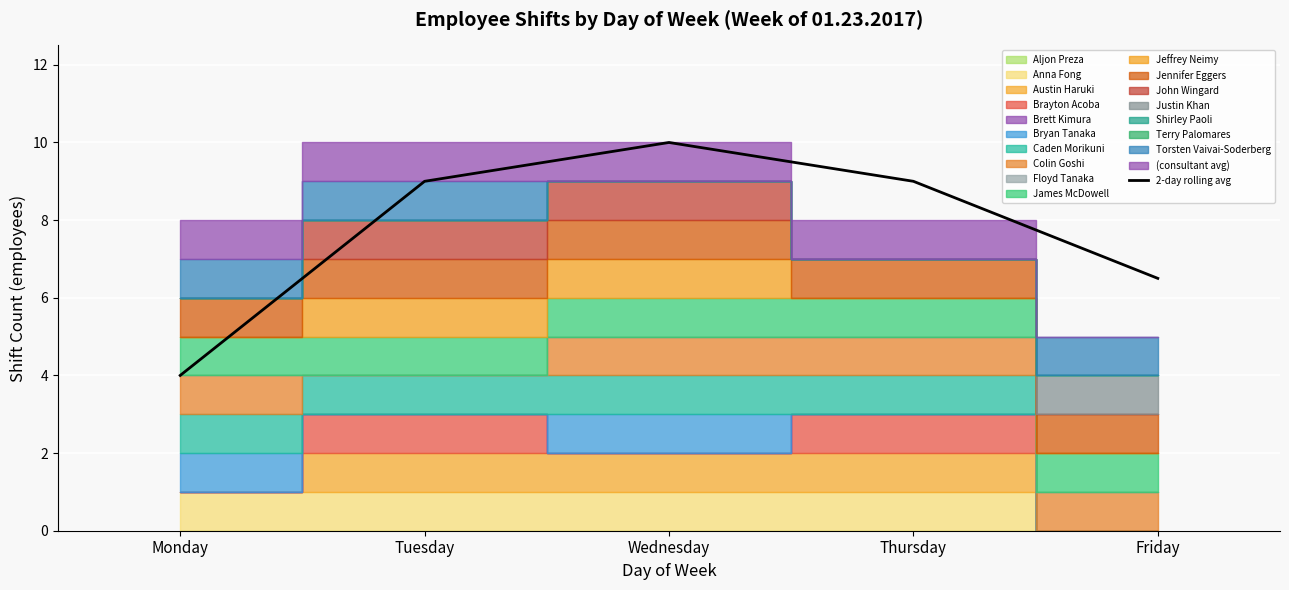

Reading left to right, extract all data points from this chart.

Monday=4.0	Tuesday=9.0	Wednesday=10.0	Thursday=9.0	Friday=6.5